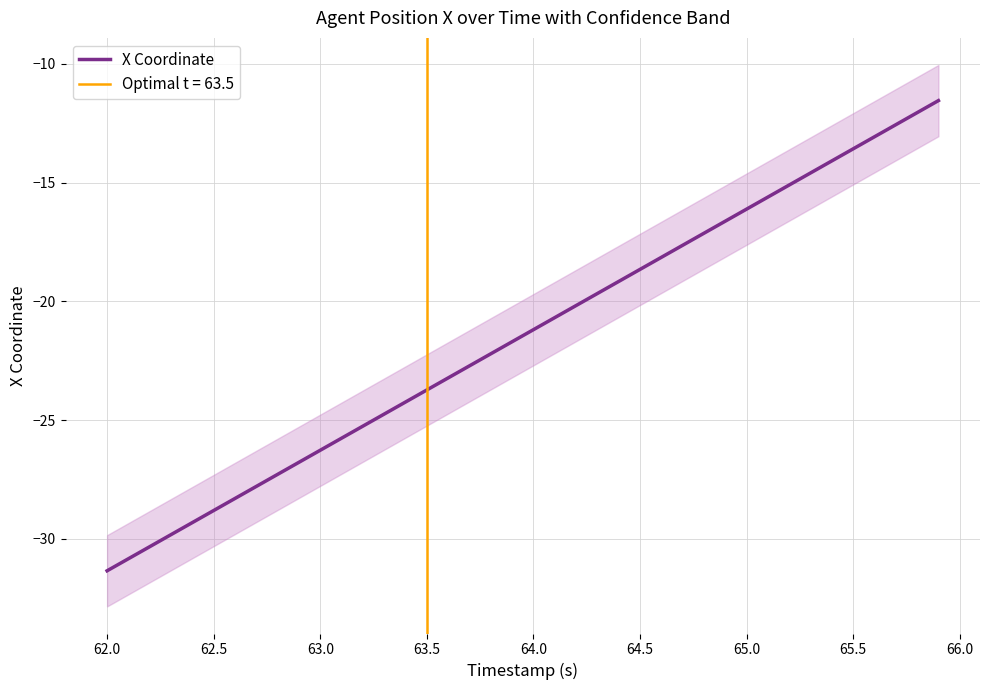

How many lines are shown in the chart?

1